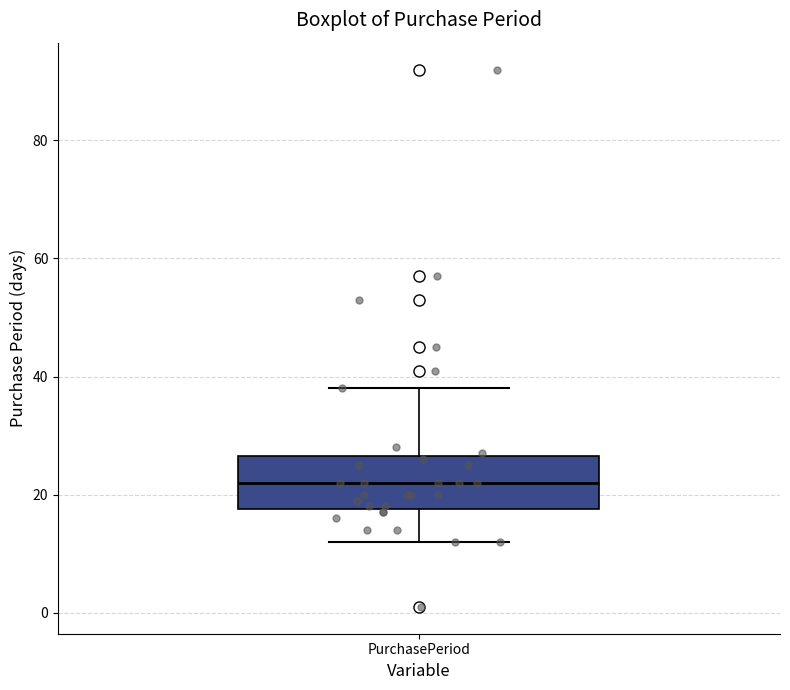

Read this box plot against the y-axis: the position of the median line, the range covered by the box, and the ends of both whiskers. The values are not printed on the chart, so give them approximately, as read against the axis.

median 22, box 18 to 26, whiskers 12 to 38